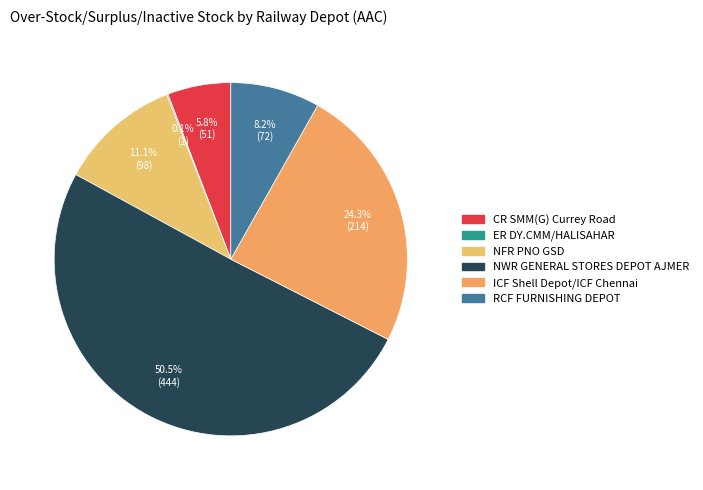

What percentage is the RCF FURNISHING DEPOT slice, to the nearest percent?

8%